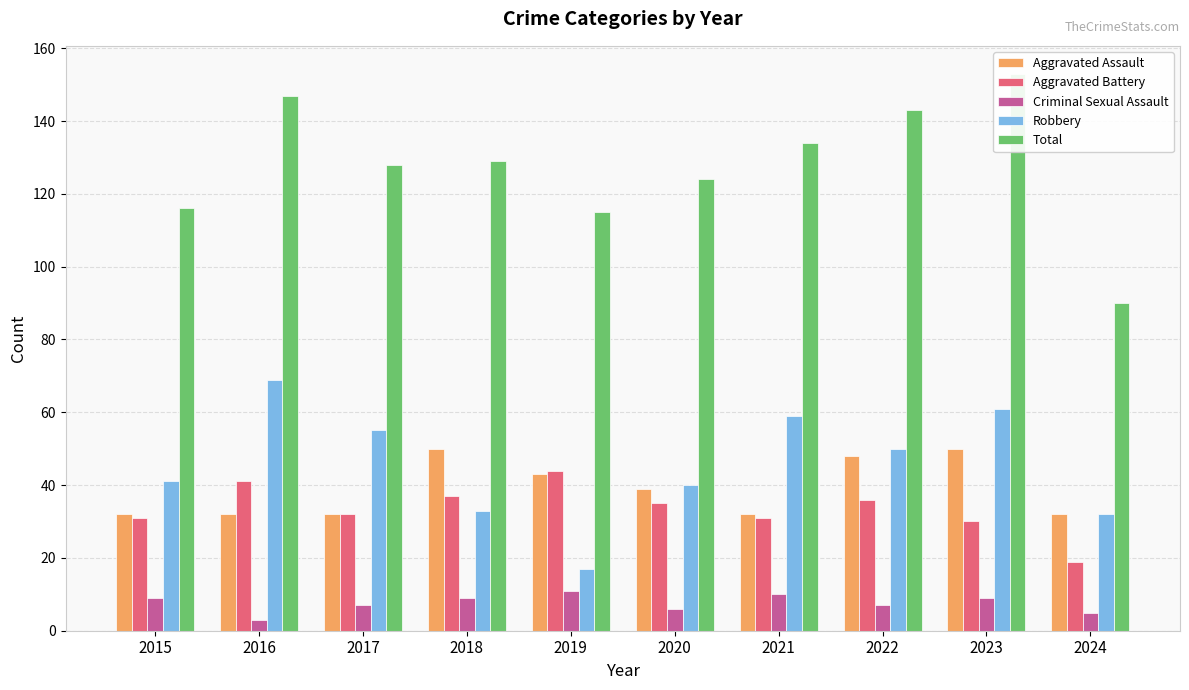

What is the spread (max minus min) of values at 2020?

118